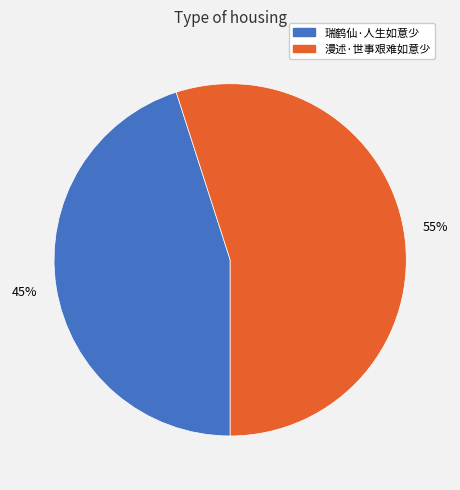

Is it true that 瑞鹤仙·人生如意少 is 37% of the pie?

False